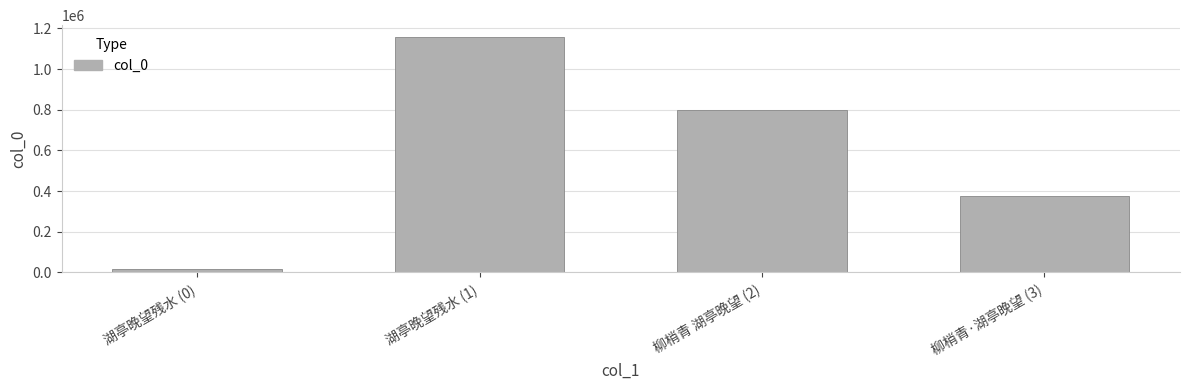

At which category does the chart reach its peak across all series?

湖亭晚望残水 (1)